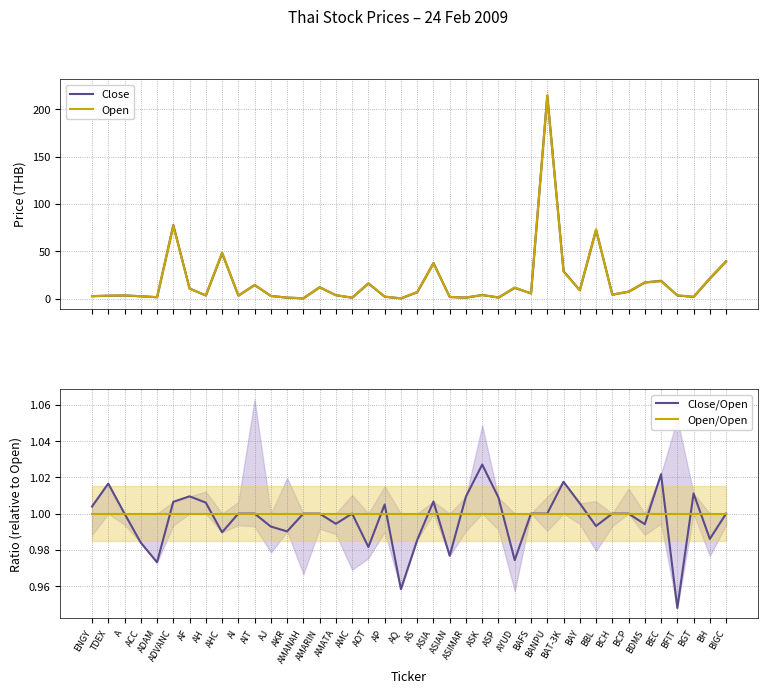

How many lines are shown in the chart?

4